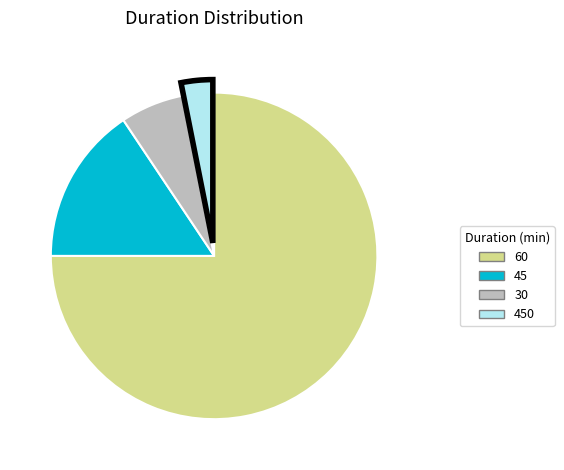

How many slices are in this pie chart?

4